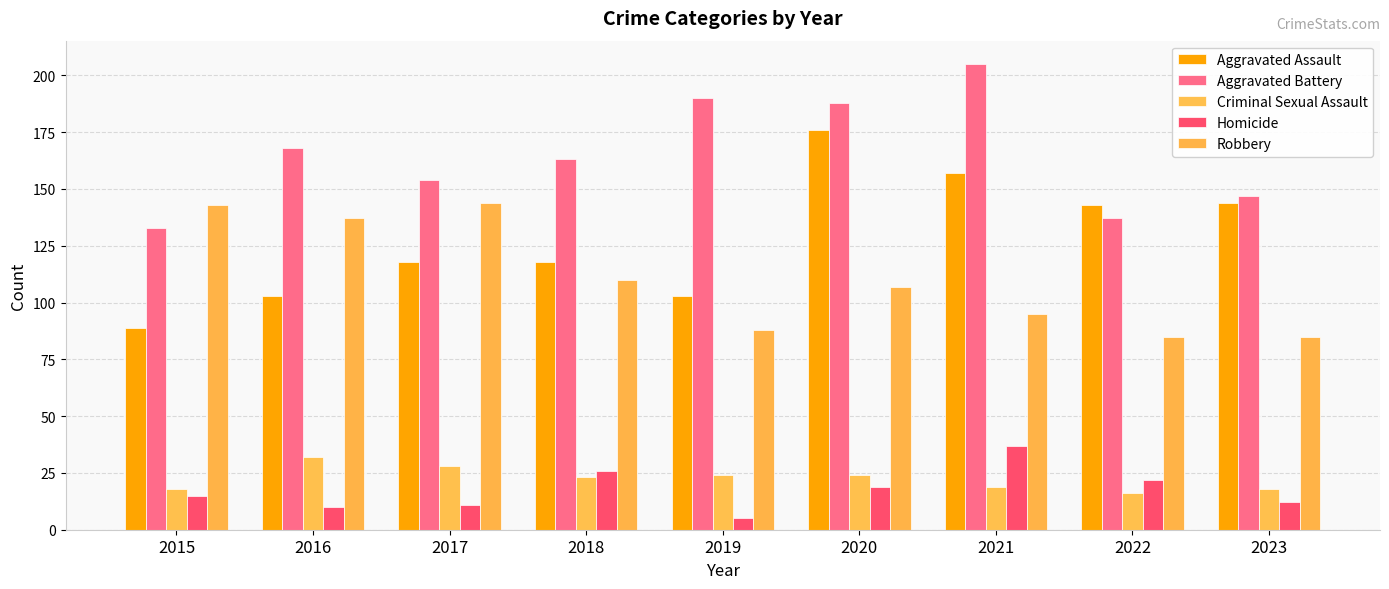

True or false: Homicide has a value of 10 at 2016.

True